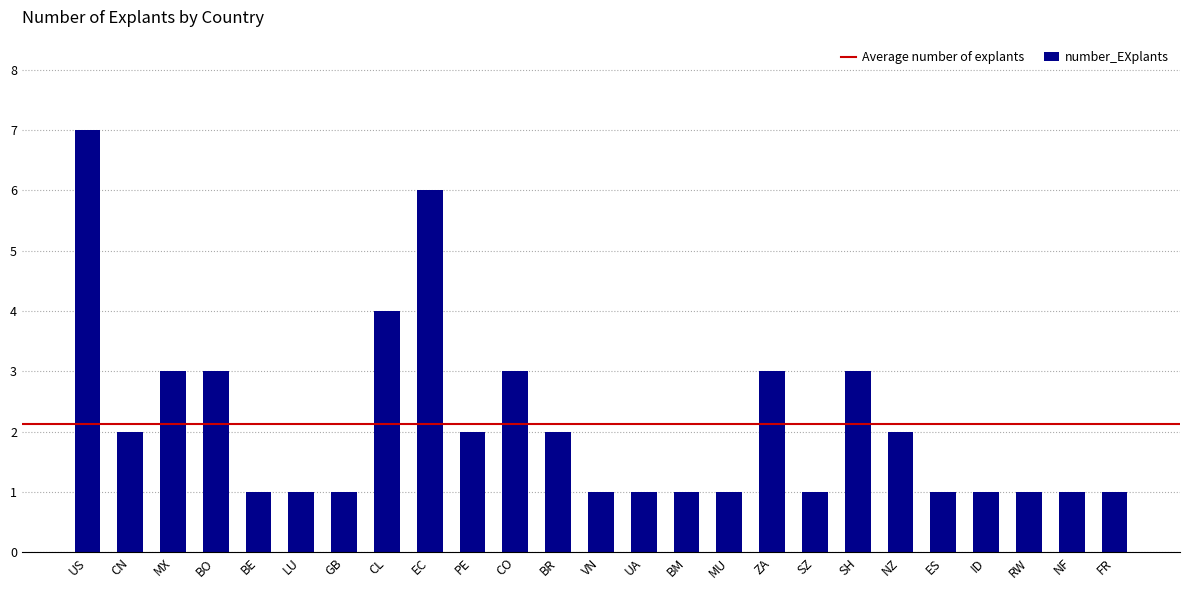

What is the sum of all values?

53